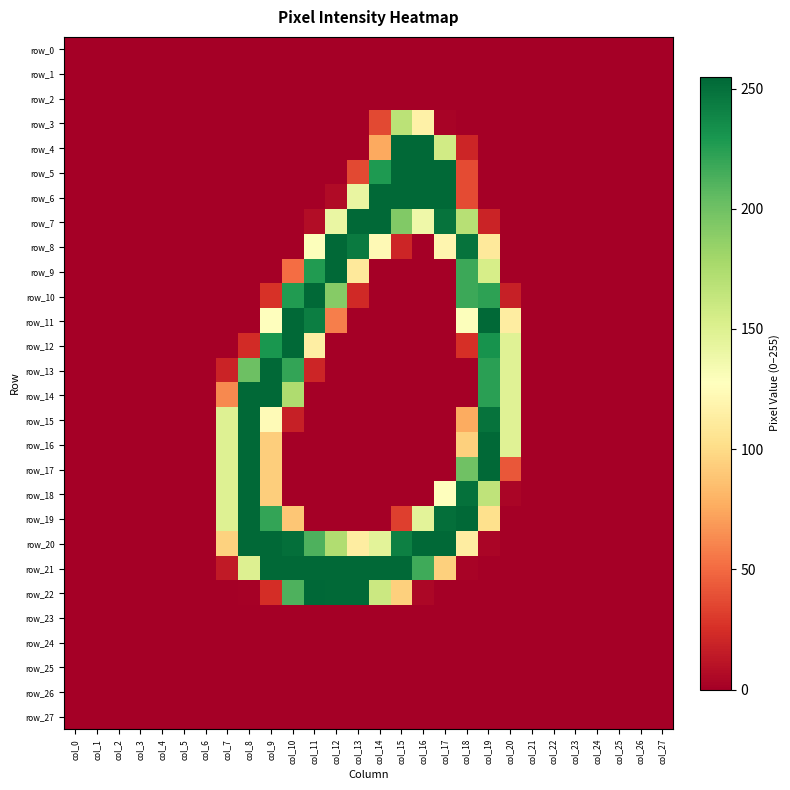

What is the difference between the maximum and second lowest values in the row_13 series?

254